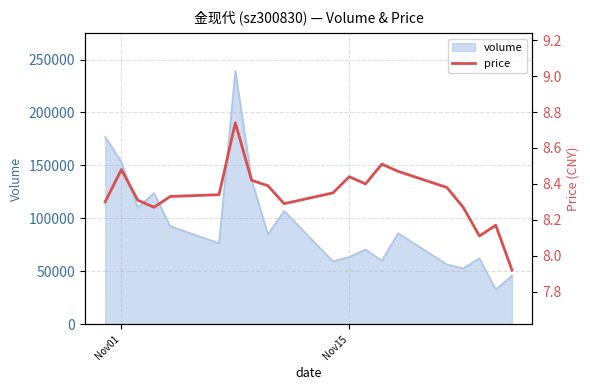

What is the lowest value of the volume series?

32623